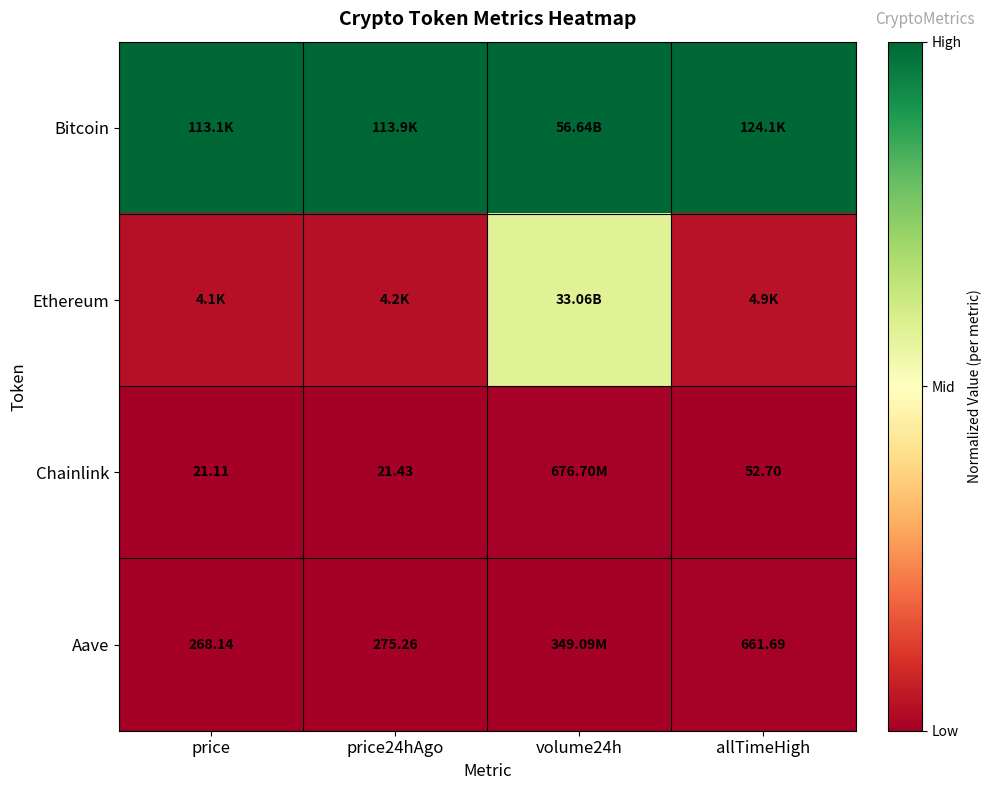

Read the Ethereum value at volume24h.

0.6